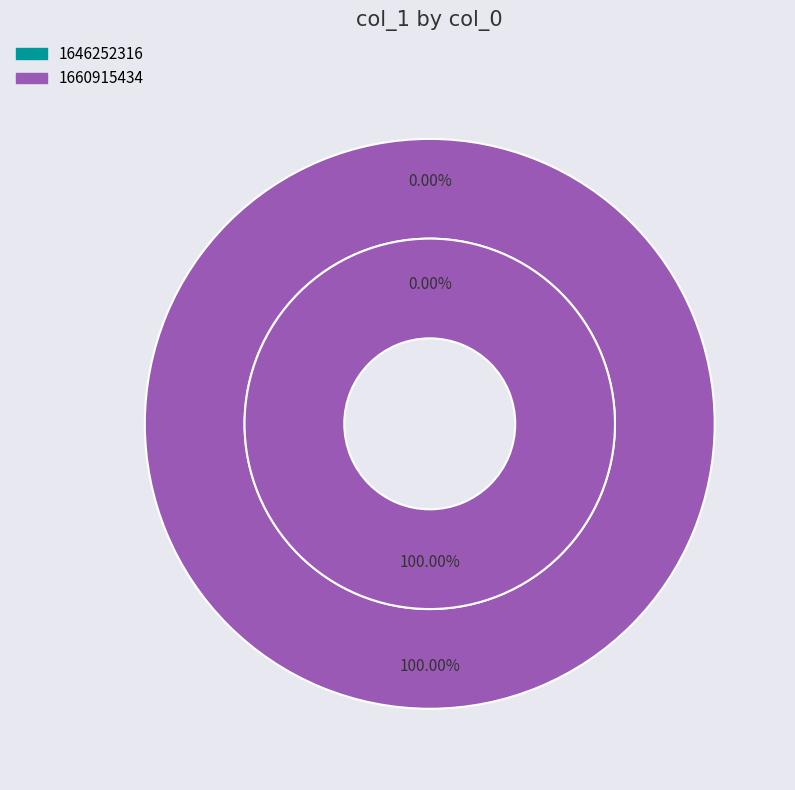

Which slice represents more than half of the pie?

1660915434